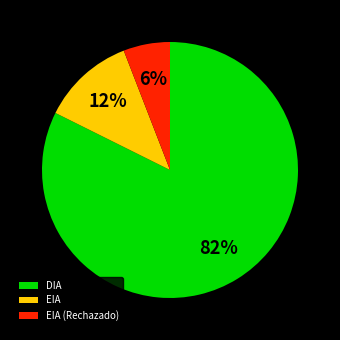

Count the number of slices in the pie.

3